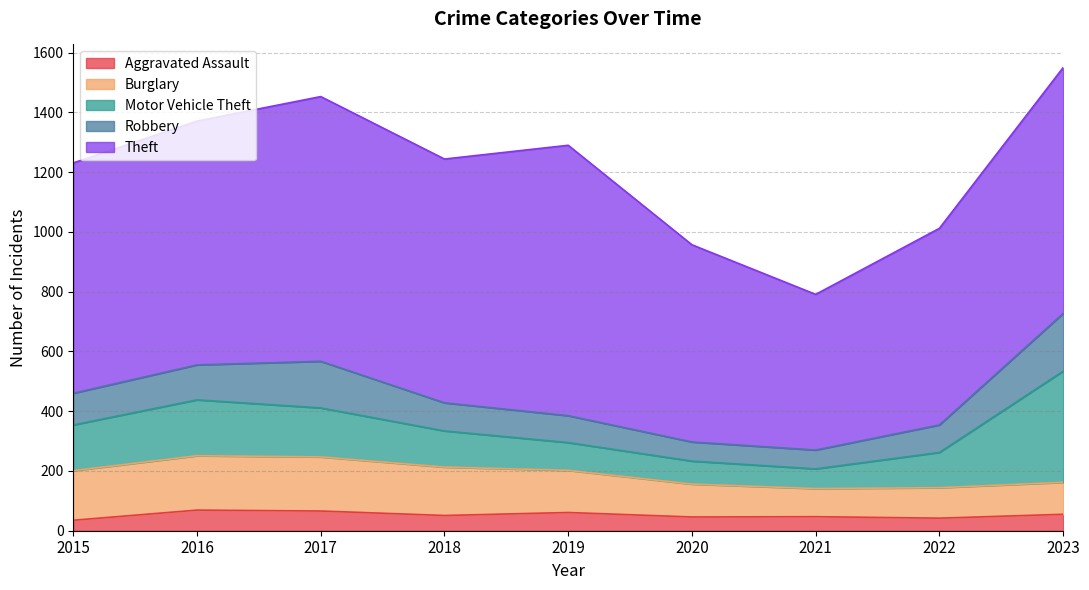

Rank the series by their maximum value, from lowest to highest.

Aggravated Assault, Burglary, Robbery, Motor Vehicle Theft, Theft